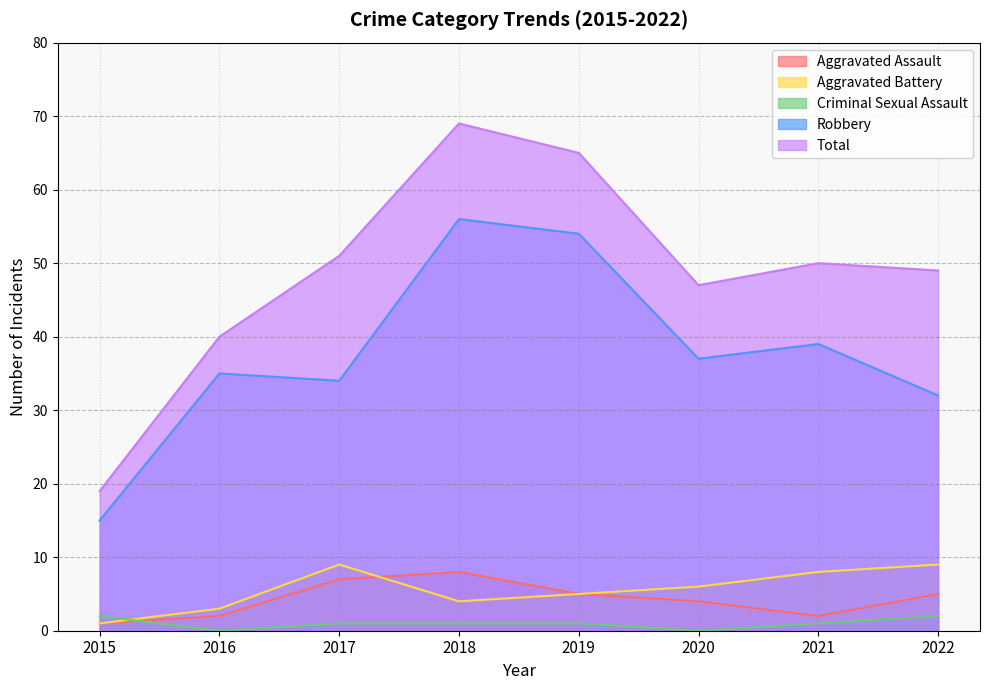

What is the average value of the Criminal Sexual Assault series?

1